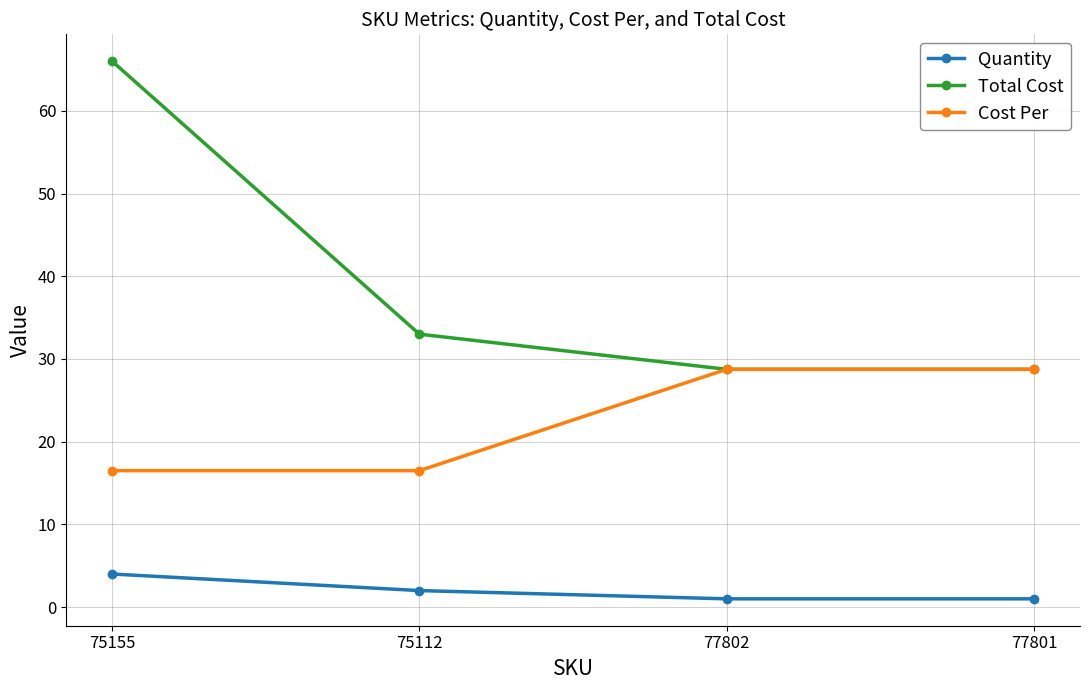

Which category has the highest value in the Quantity series?

75155